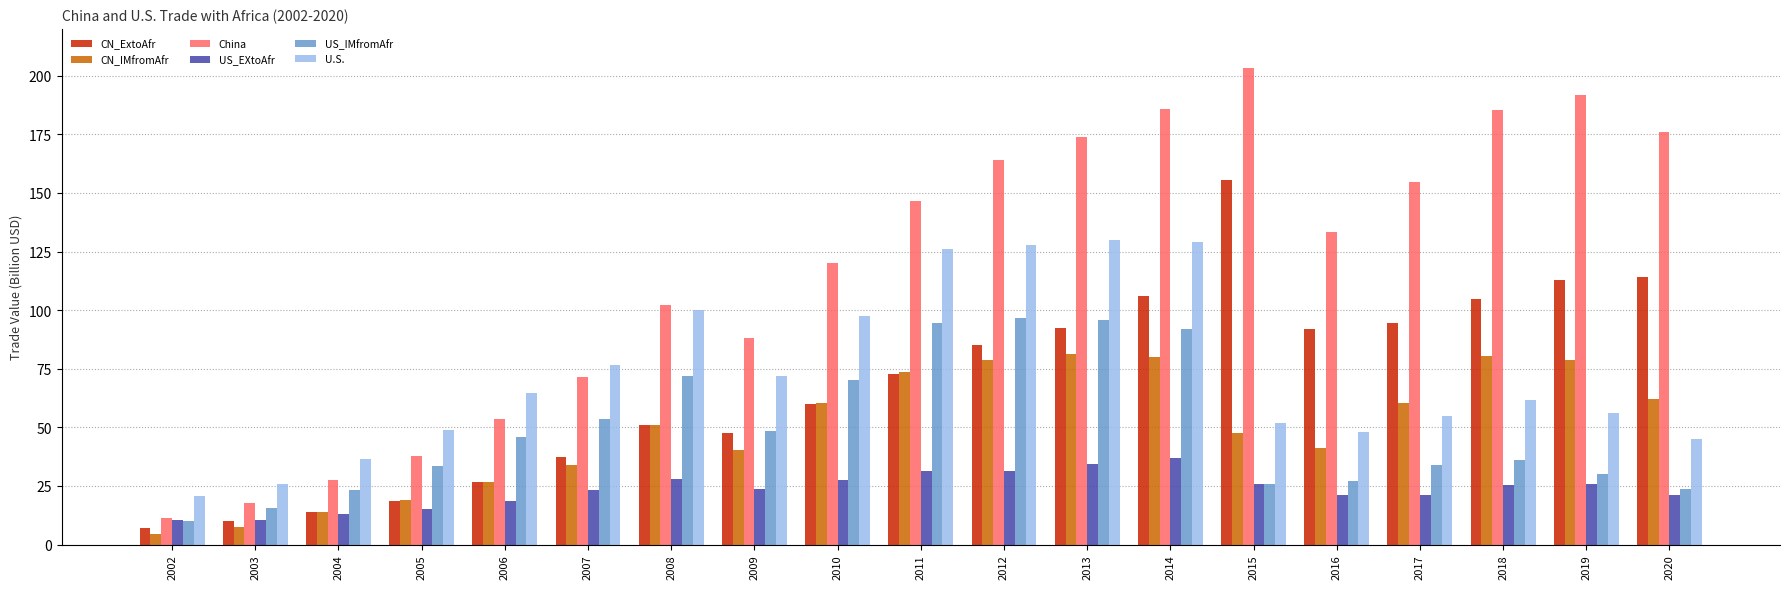

The value of China at 2014 is 185.7. True or false?

True